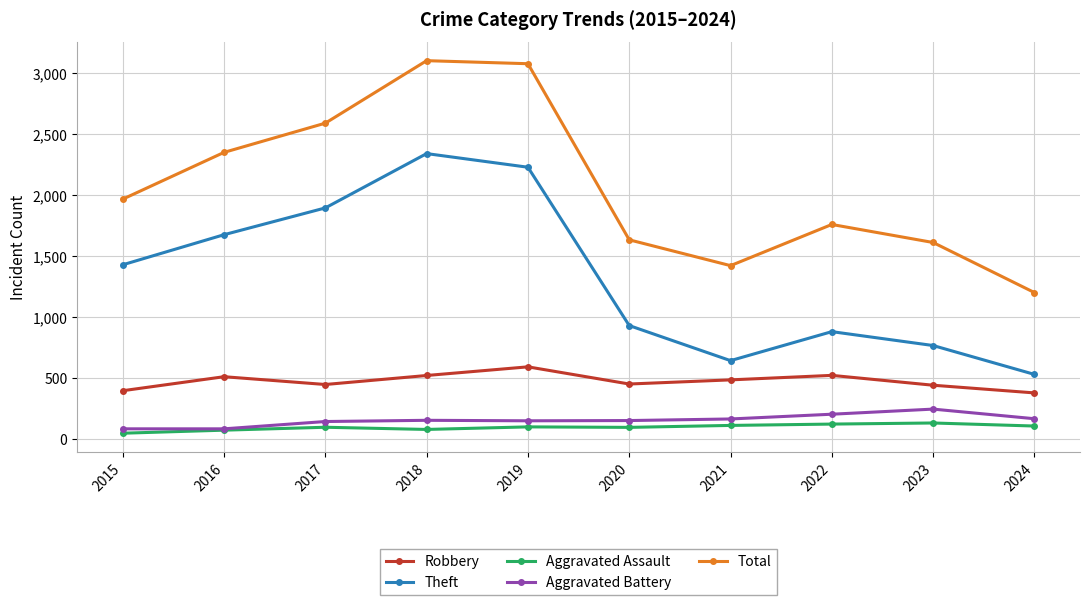

True or false: Aggravated Battery and Total cross at least once.

False